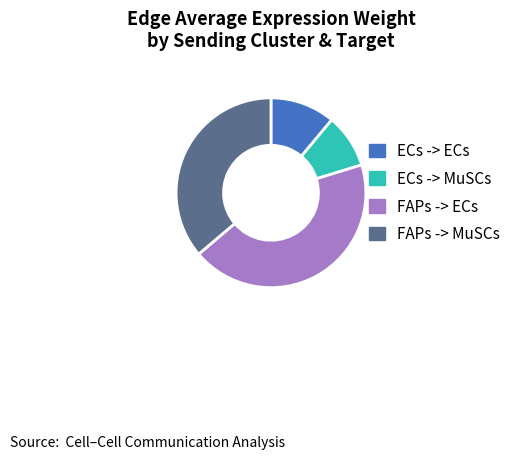

Is it true that ECs -> ECs is 11% of the pie?

True